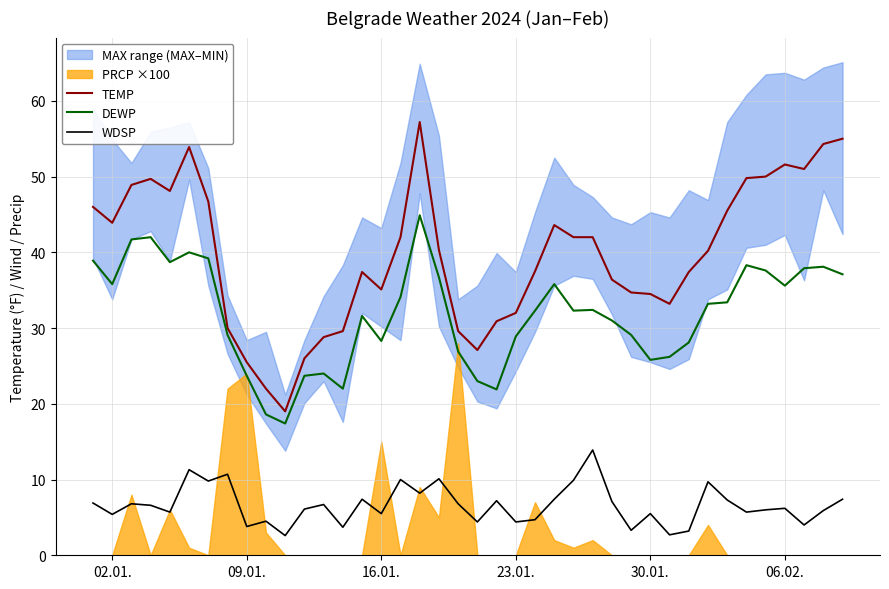

Is it true that WDSP equals 3.8 at 09.01.?

True